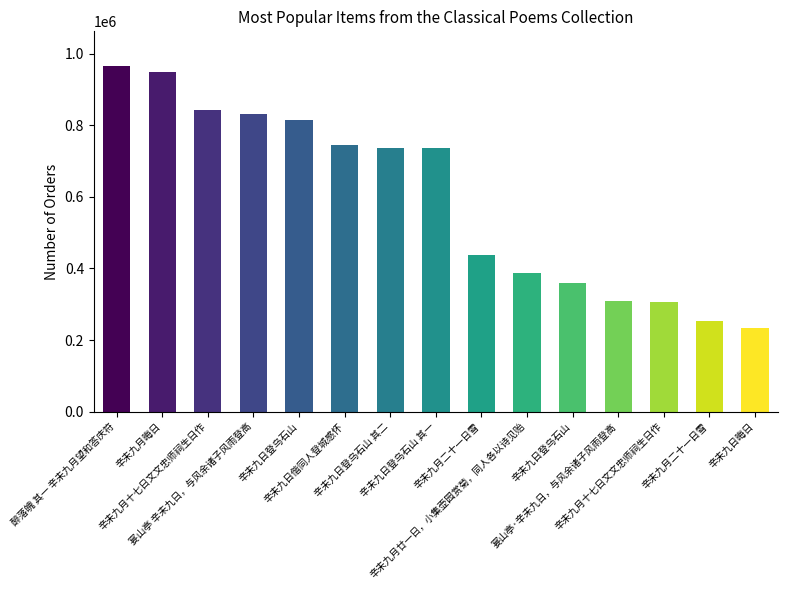

At which label does the data first exceed 737232?

醉落魄 其一 辛未九月望和答庆符